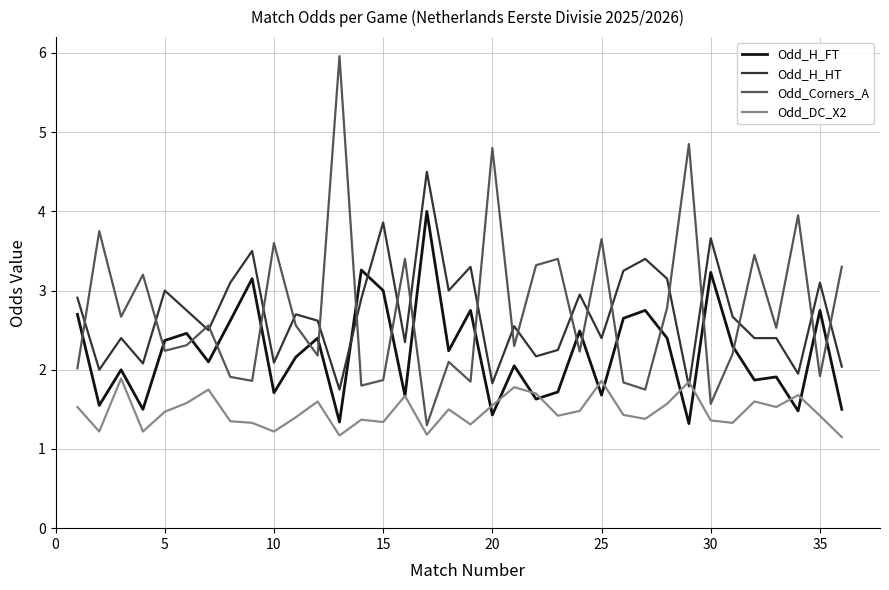

Which series has the largest range (max minus min)?

Odd_Corners_A